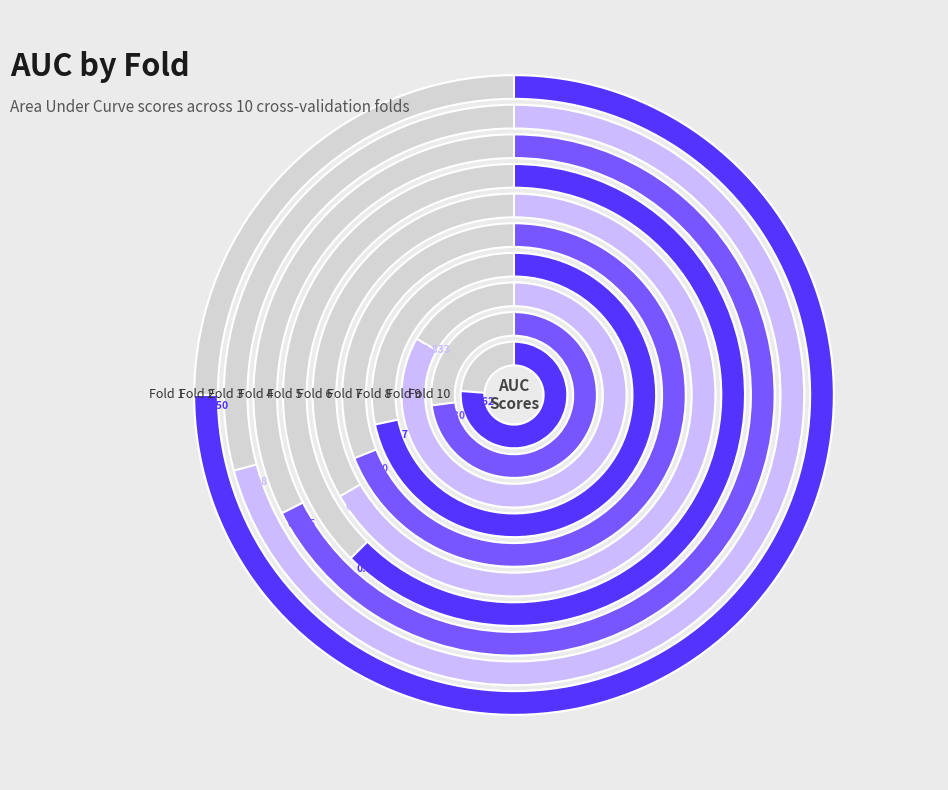

Which slice is the smallest?

Fold 4